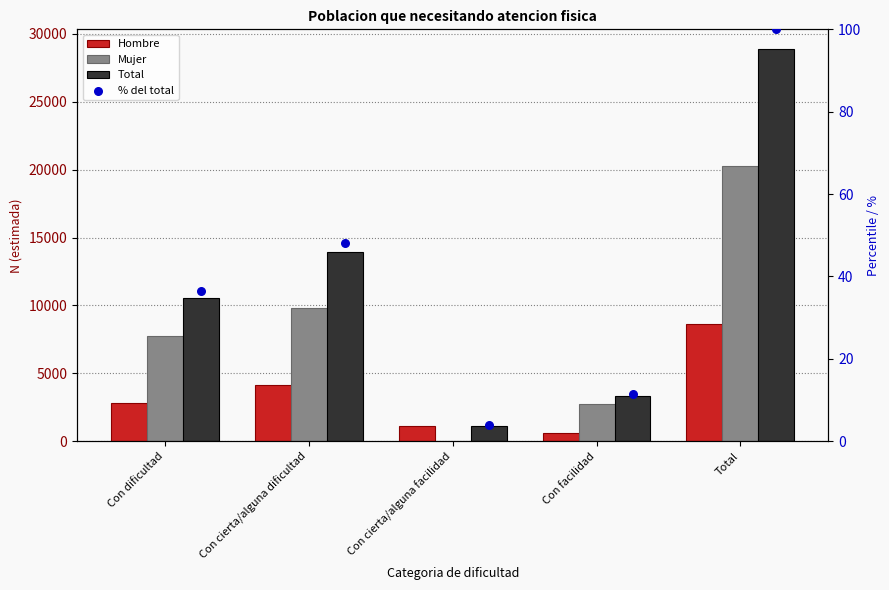

Which series has the widest spread of Y values?

Total